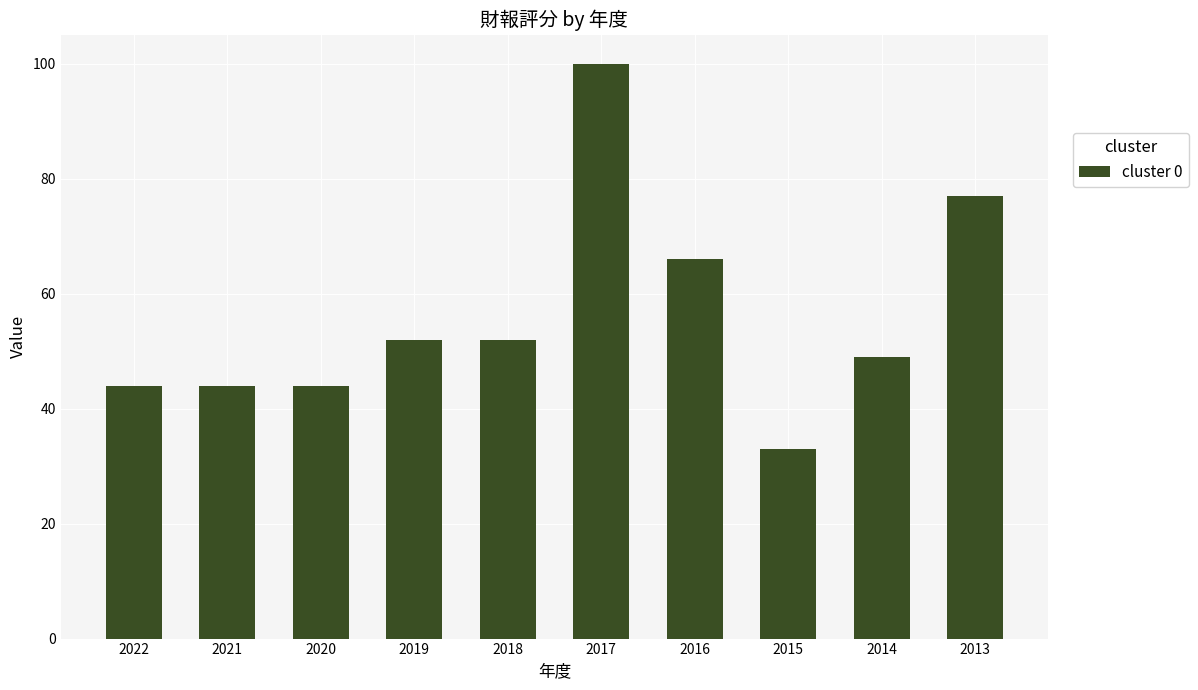

Between 2013 and 2015, which is larger?

2013